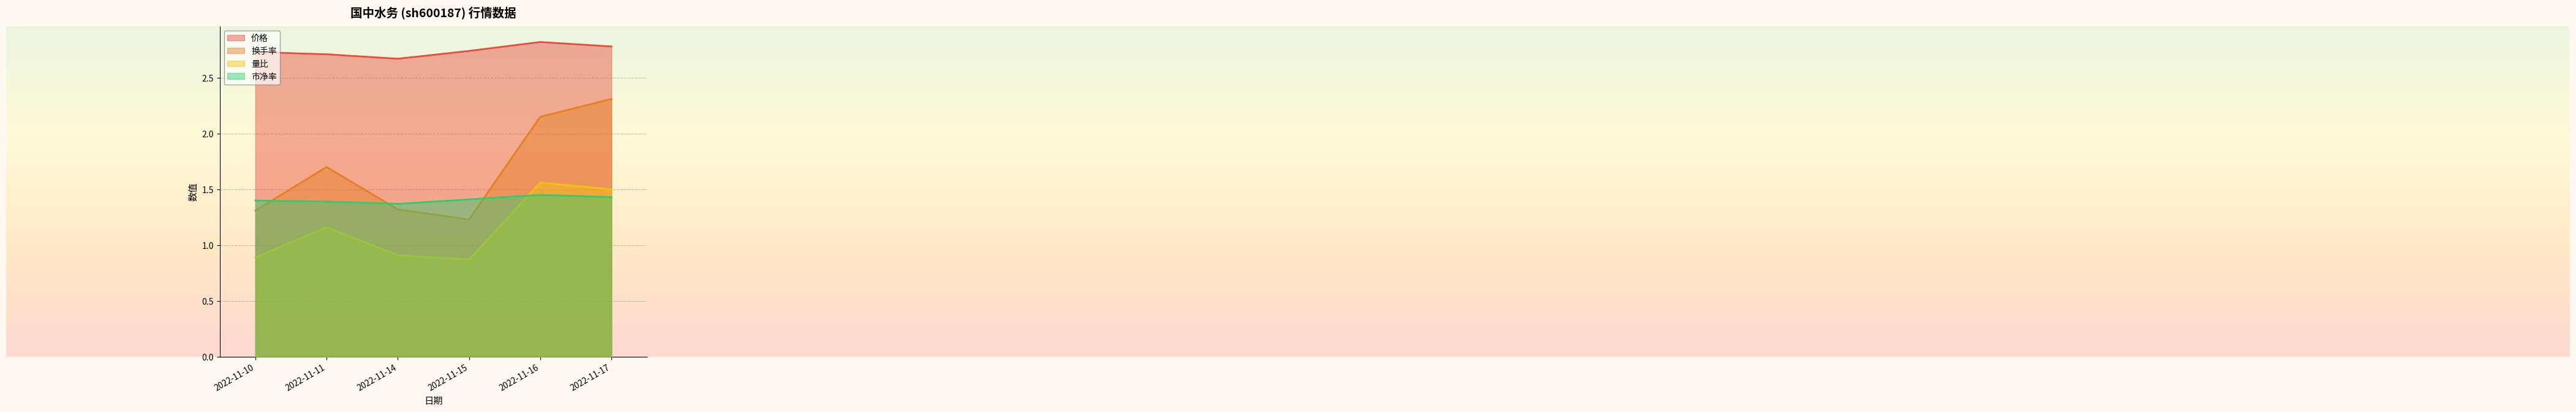

In 市净率, how many points are lower than both neighbors (excluding endpoints)?

1